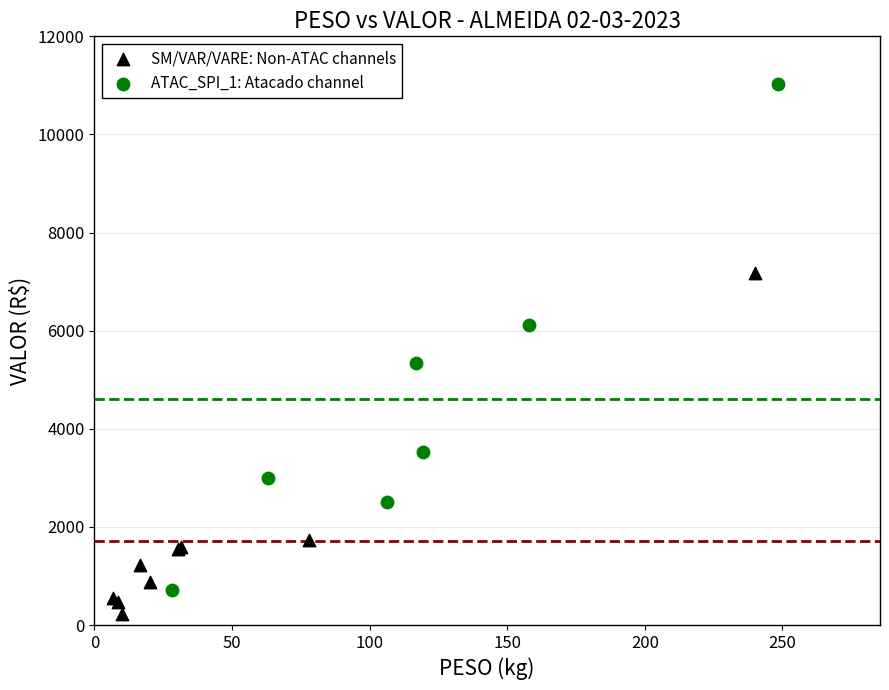

What are all the series names shown in the legend?

SM/VAR/VARE: Non-ATAC channels, ATAC_SPI_1: Atacado channel